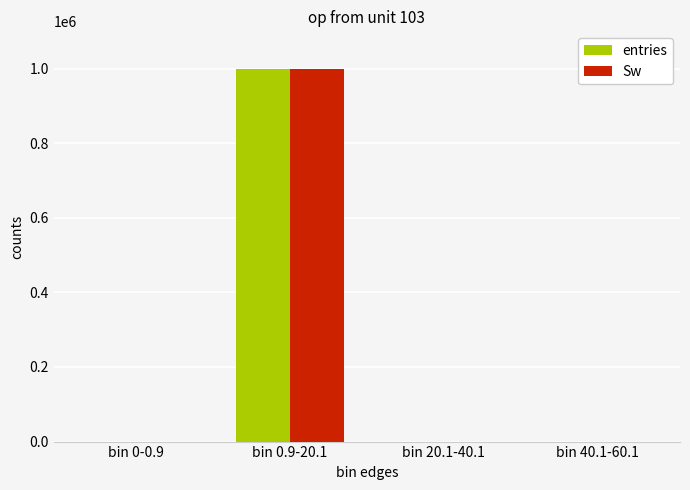

Is the value of entries at bin 0.9-20.1 greater than the value of Sw at bin 0-0.9?

Yes